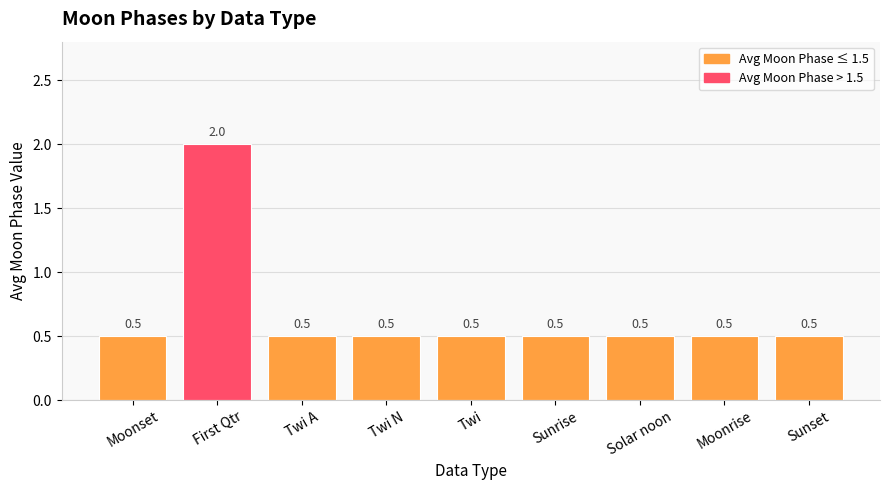

Which label corresponds to the largest value in the chart?

First Qtr